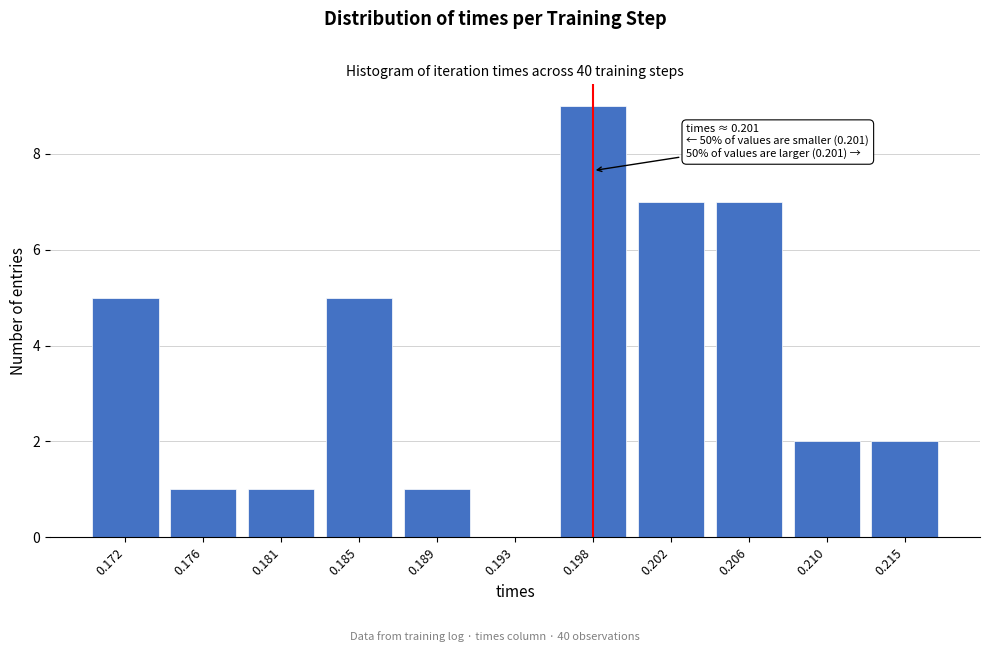

Reading left to right, list all the values displayed in this chart.

0.172=5	0.176=1	0.181=1	0.185=5	0.189=1	0.193=0	0.198=9	0.202=7	0.206=7	0.210=2	0.215=2